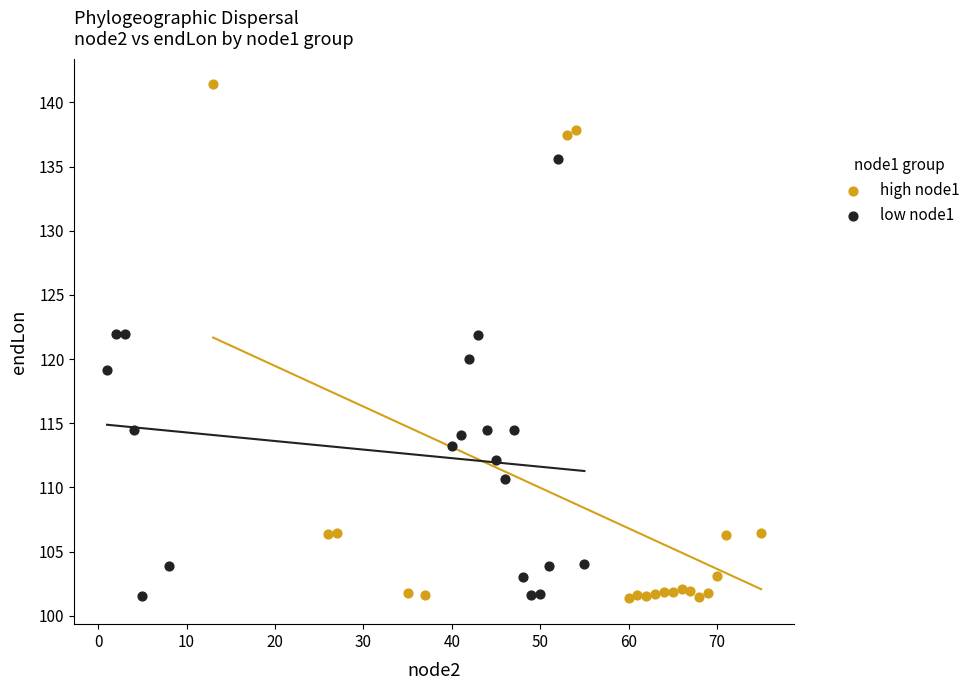

Which series reaches the maximum Y coordinate?

high node1